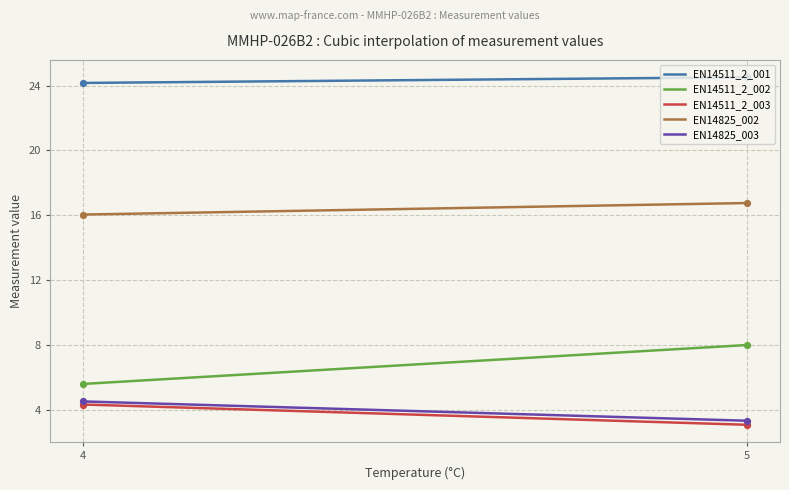

True or false: EN14511_2_003 and EN14825_002 intersect in this chart.

False